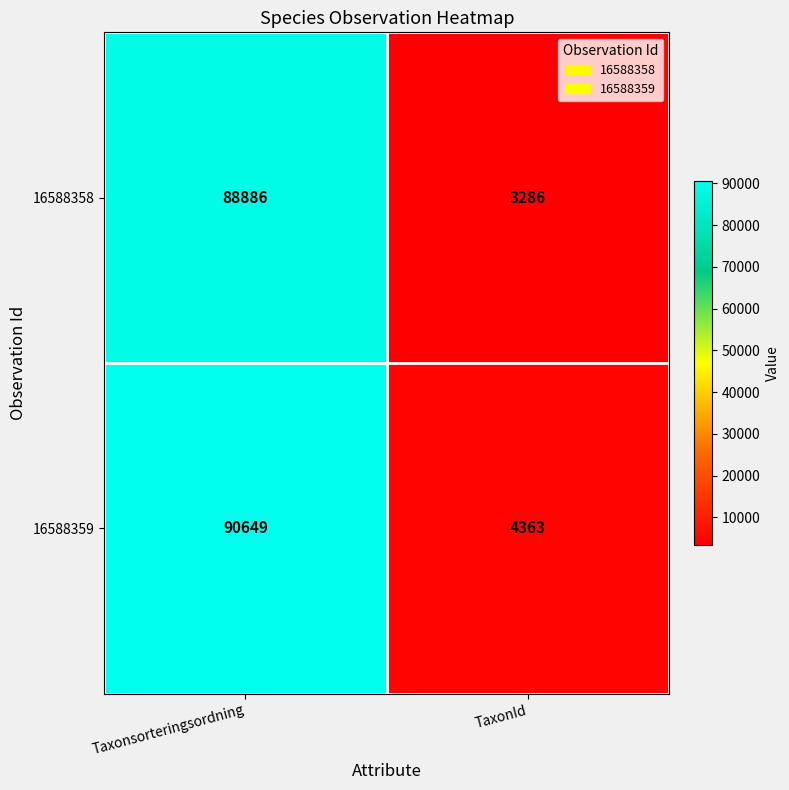

Reading left to right, list all the values displayed in this chart.

16588358: Taxonsorteringsordning=88886	TaxonId=3286
16588359: Taxonsorteringsordning=90649	TaxonId=4363